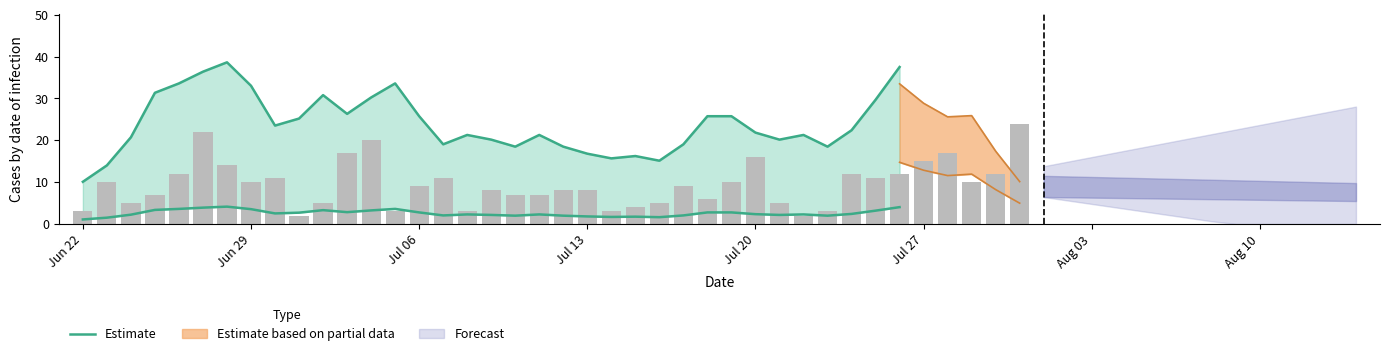

What is the average value?

23.9